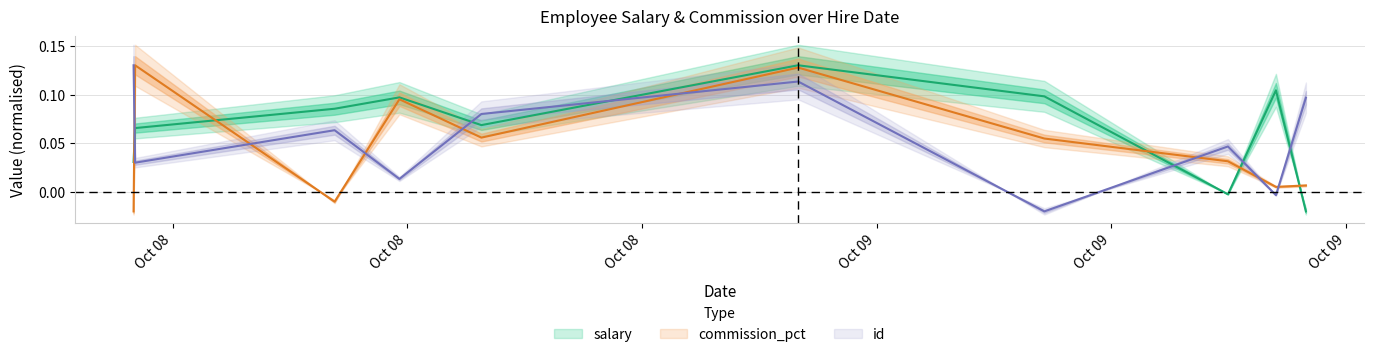

What is the sum of all id values?

0.5